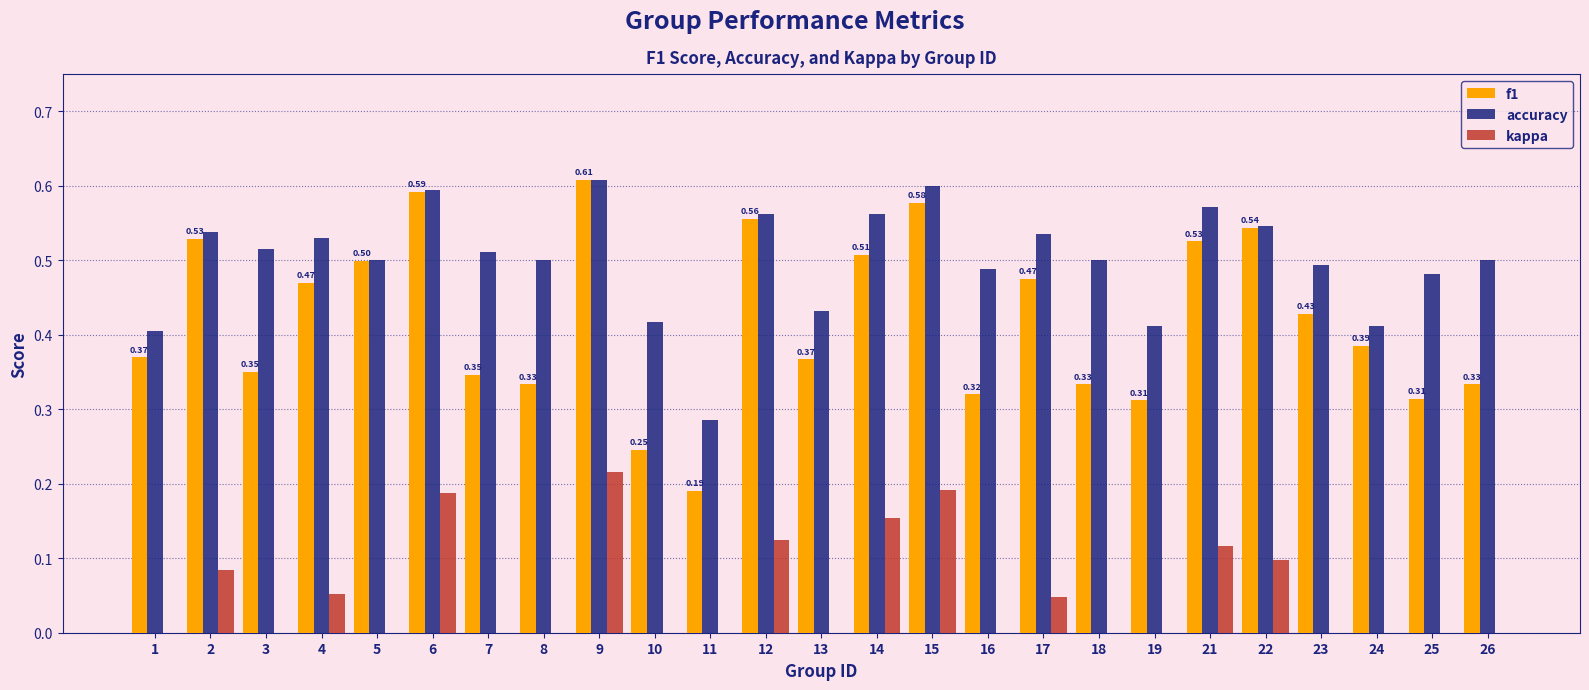

What is the total value across all series at 3?

0.9